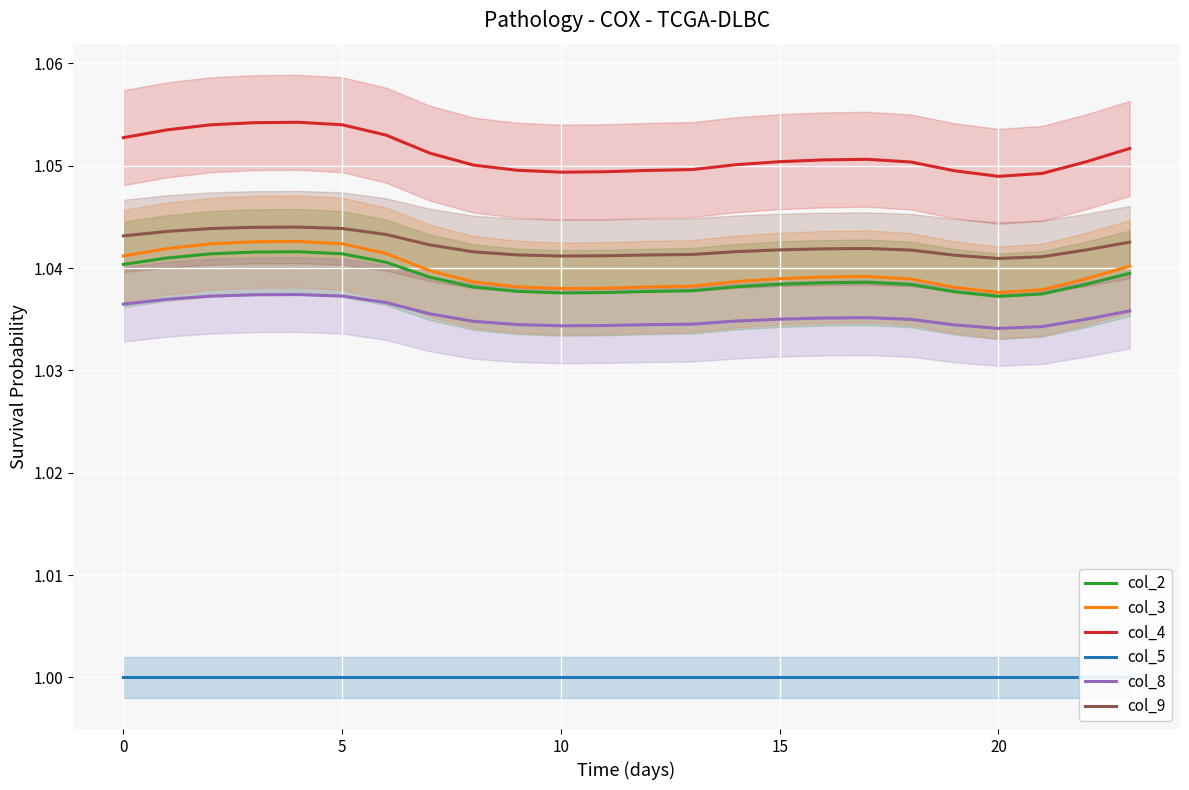

Which series has the largest range (max minus min)?

col_4